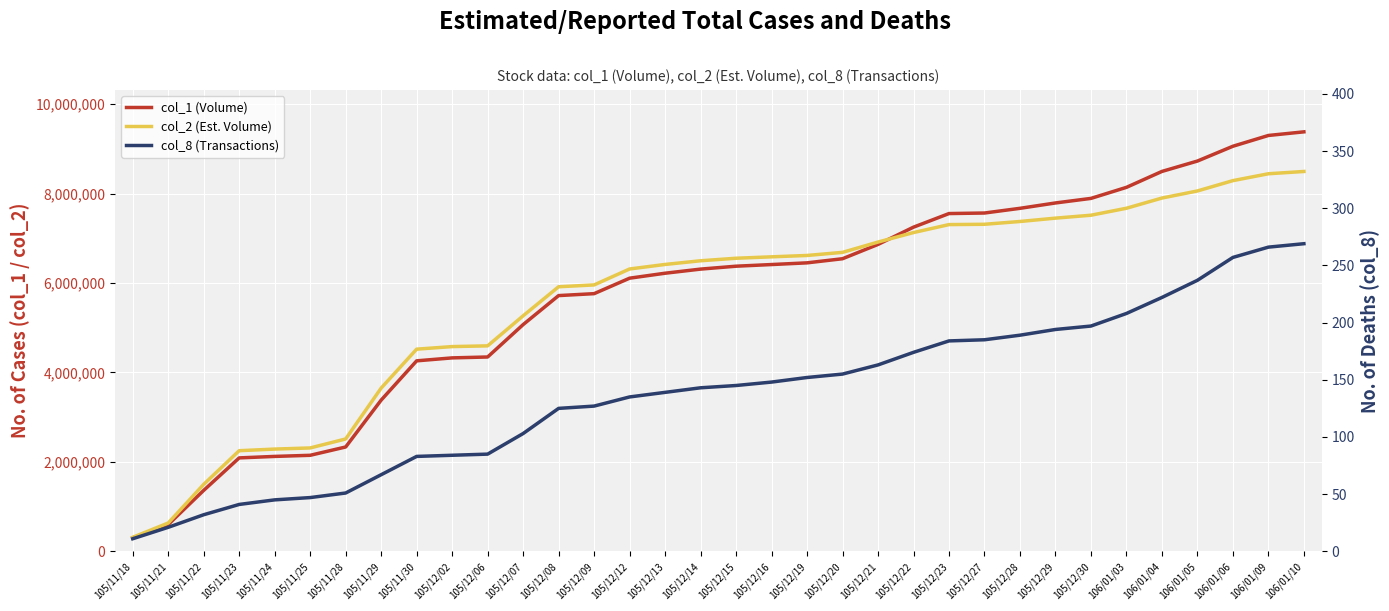

Where is col_2 (Est. Volume) nearest to the value 4403145?

105/11/30